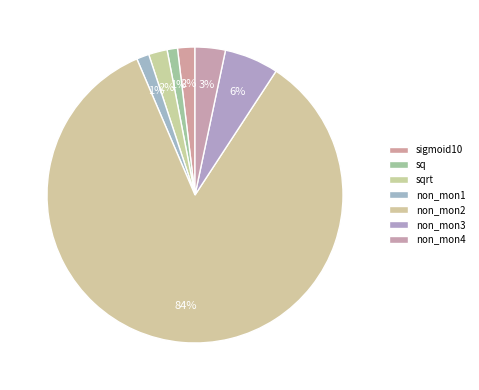

How many segments does this pie chart have?

7